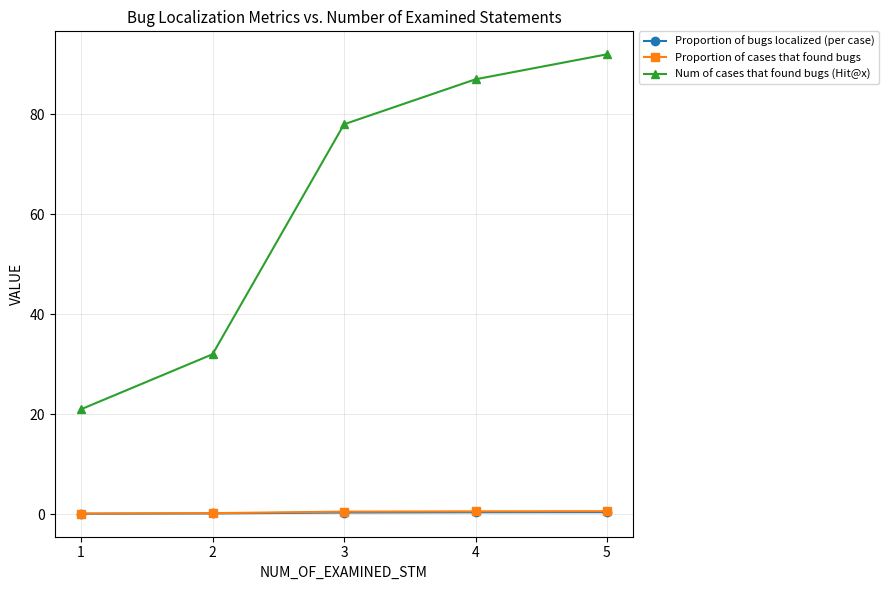

At how many categories does at least one series exceed 9?

5